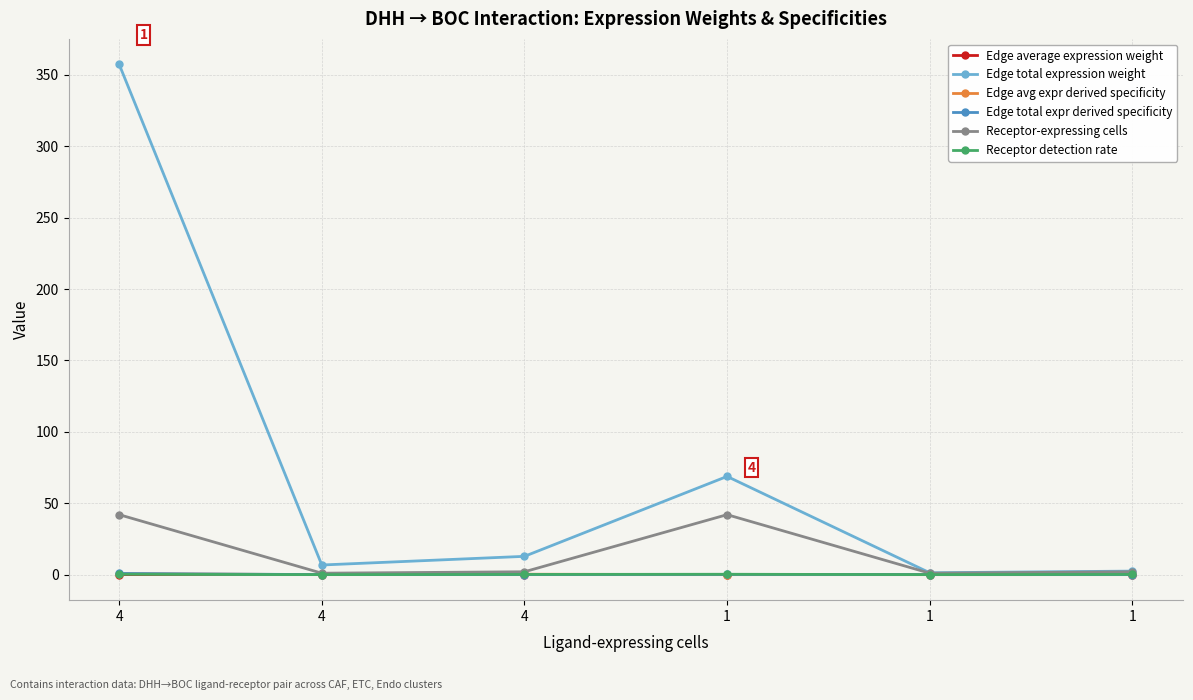

What is the greatest value displayed?

357.4